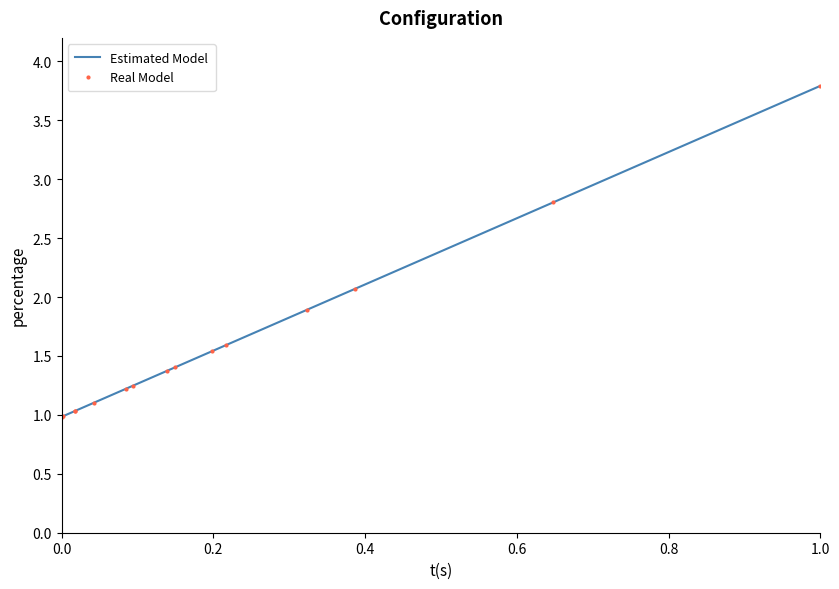

How many values in the Real Model series exceed 1?

13